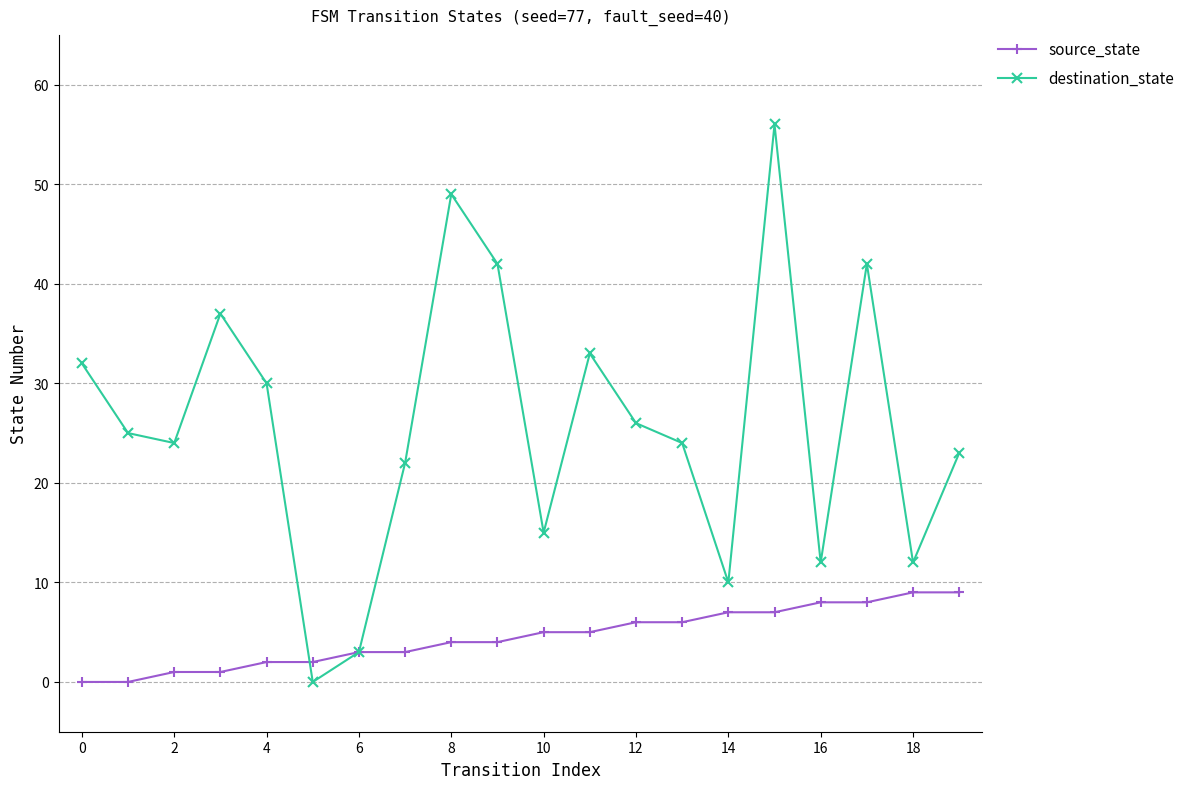

True or false: source_state and destination_state cross at least once.

True